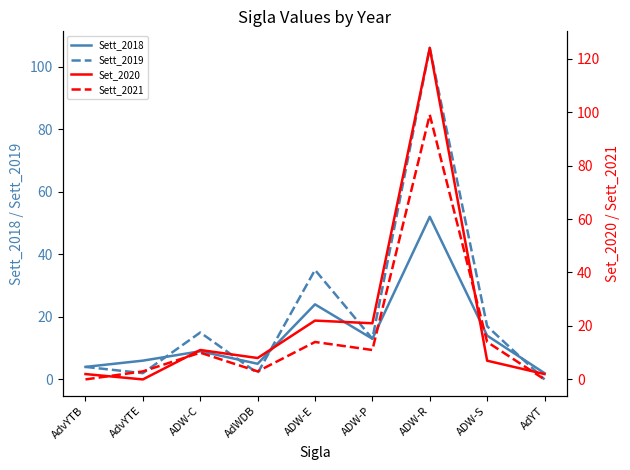

Which label corresponds to the largest value in the chart?

ADW-R